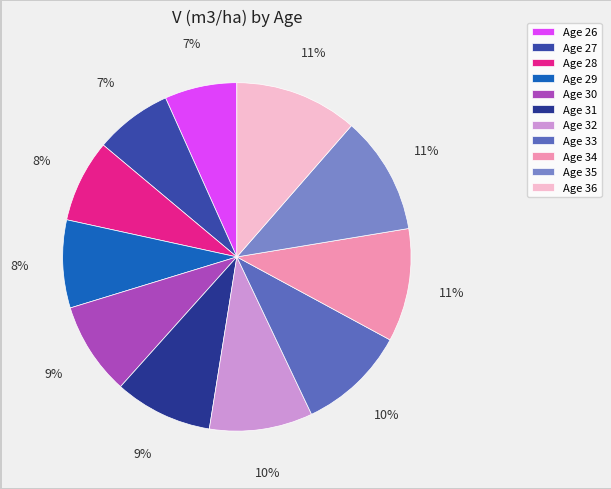

Count the number of slices in the pie.

11